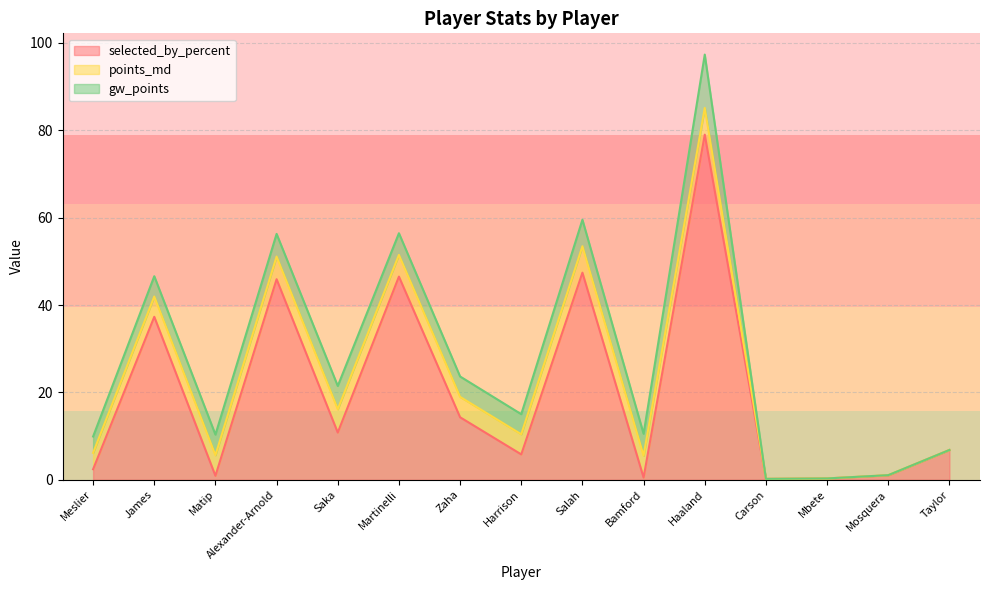

How many categories are shown in the chart?

15